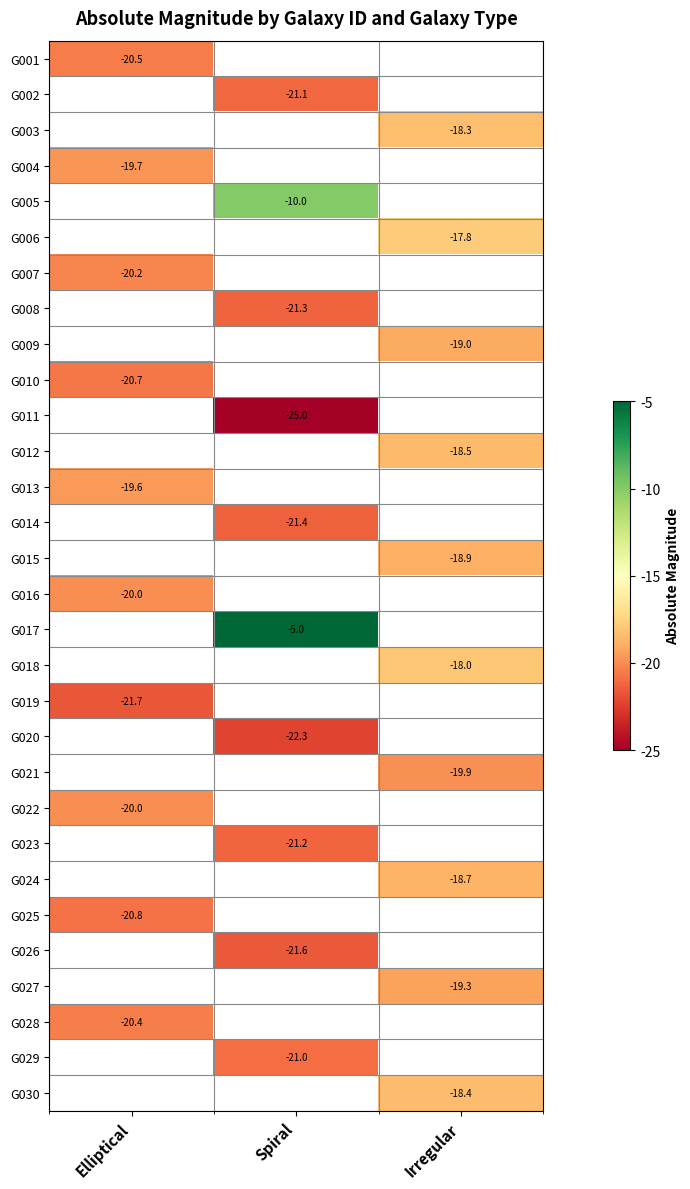

At how many categories does at least one series exceed -24?

3